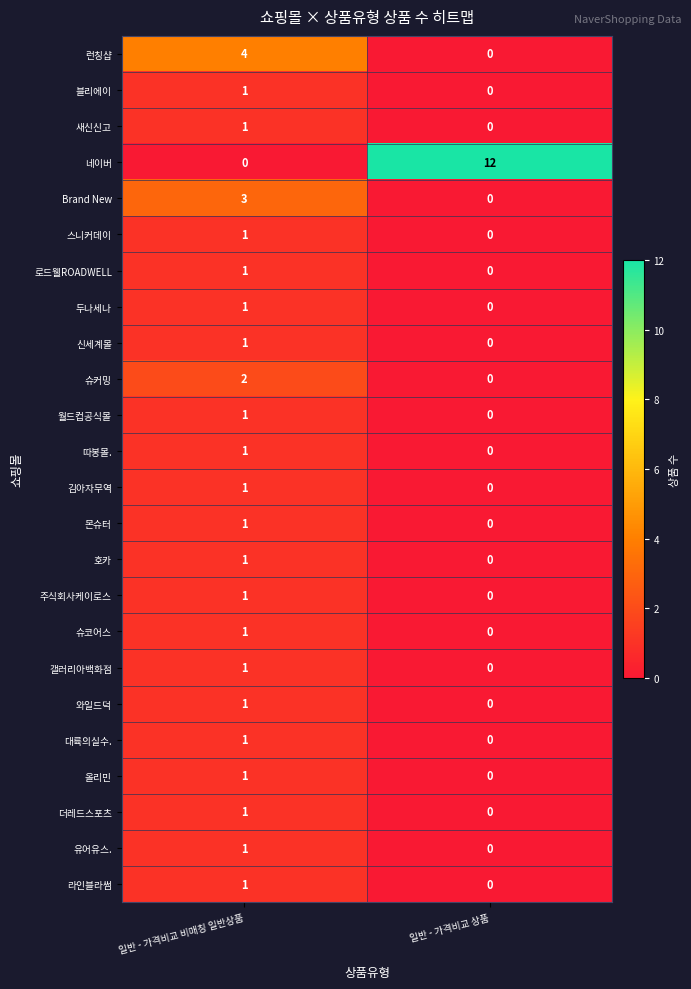

At how many categories does at least one series exceed 1?

2